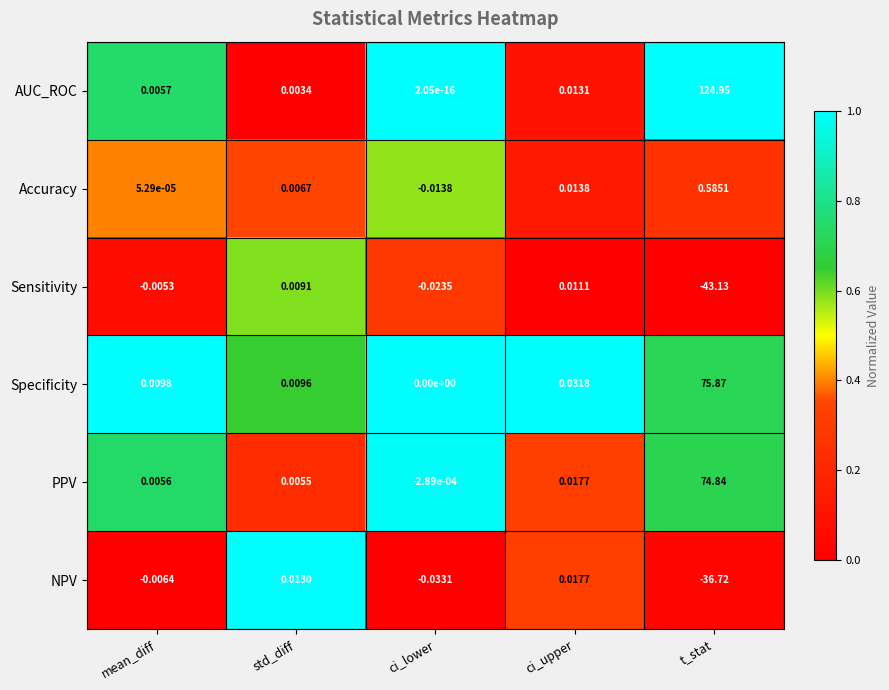

Which label corresponds to the largest value in the chart?

t_stat